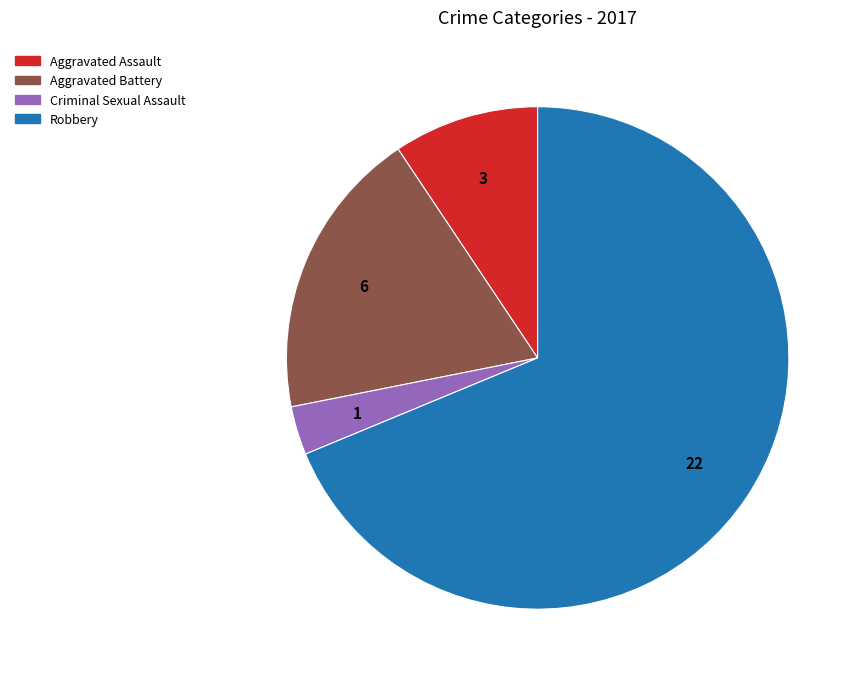

How many slices are in this pie chart?

4